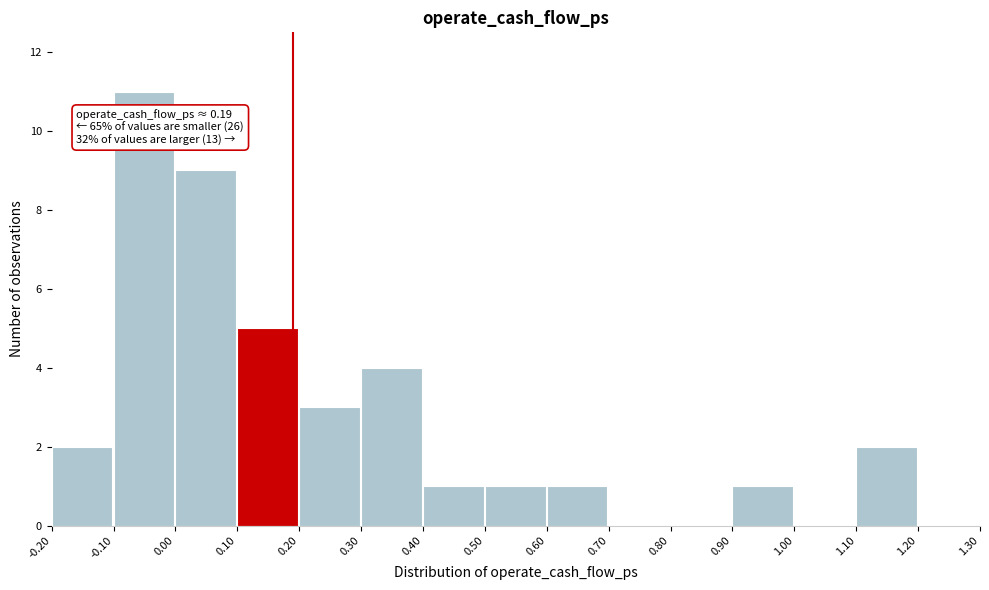

Over which range of the x-axis is the bar tallest?

-0.10 to 0.00